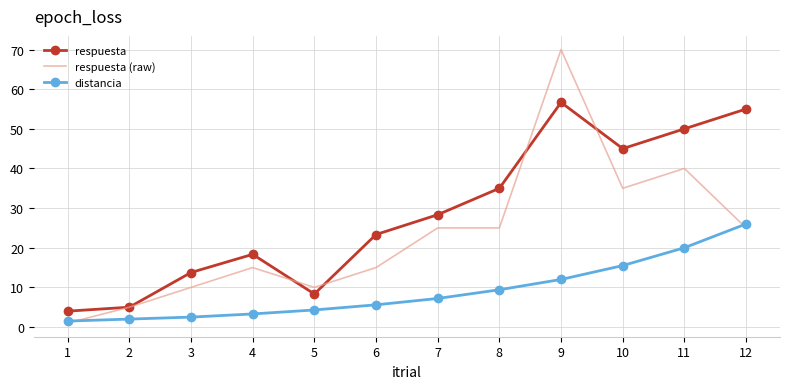

Rank the series by their maximum value, from highest to lowest.

respuesta (raw), respuesta, distancia